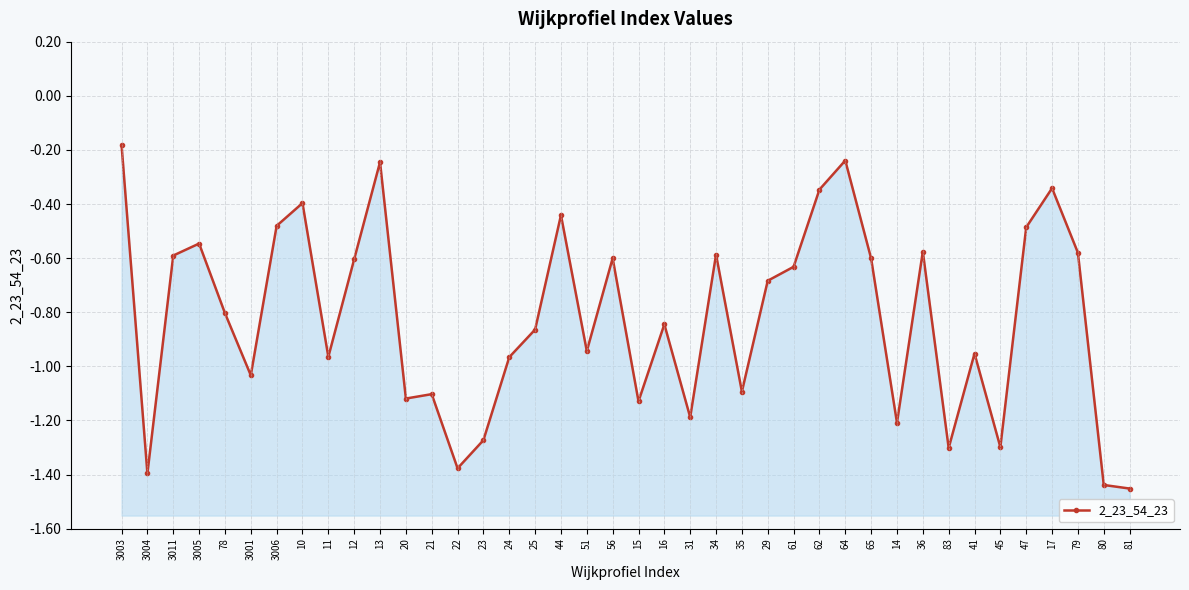

What is the label of the 18th point from the right?

31